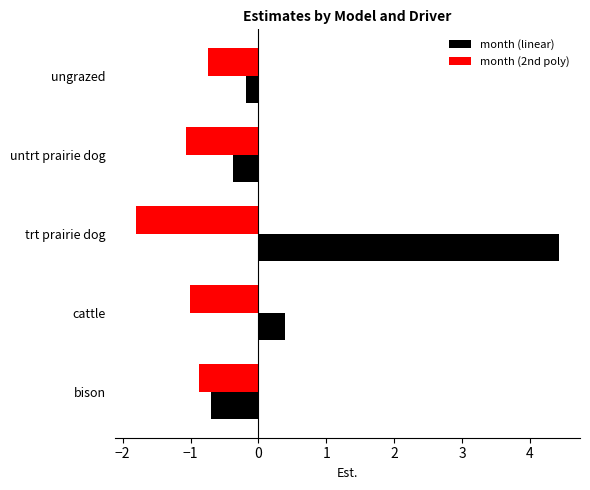

Which series has the largest total across all categories?

month (linear)